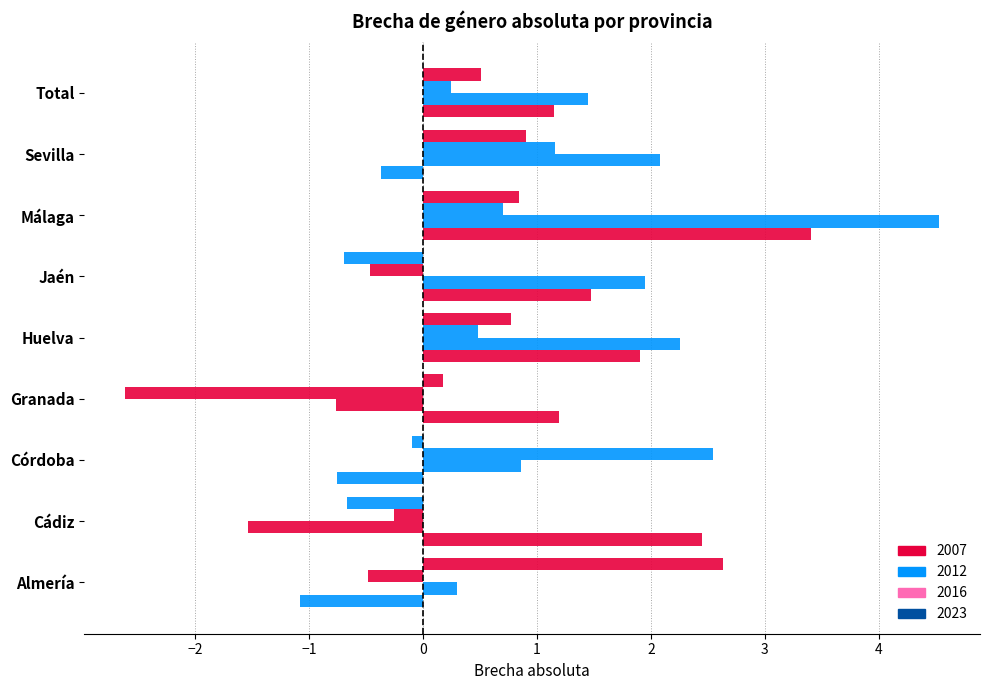

Which series has the largest range (max minus min)?

2012